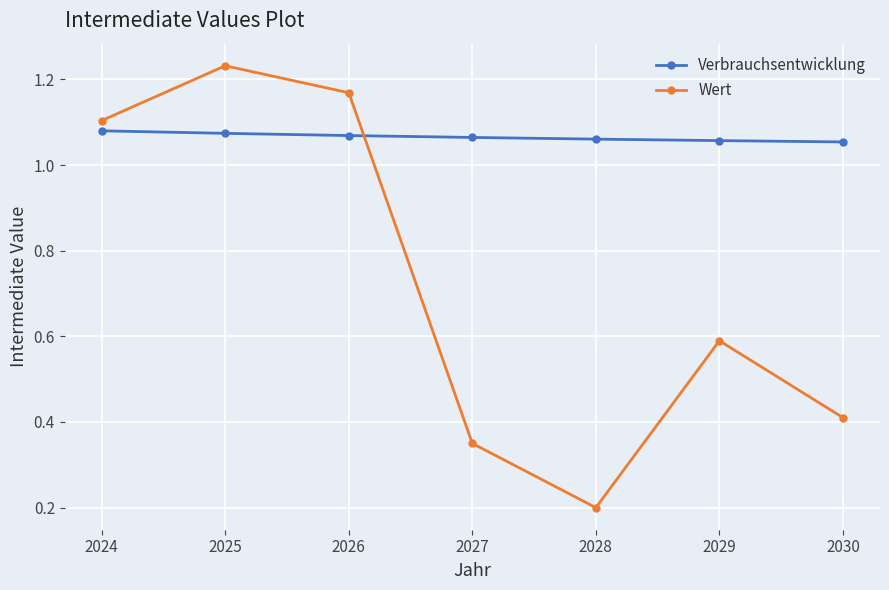

Is it true that Wert equals 0.3 at 2030?

False